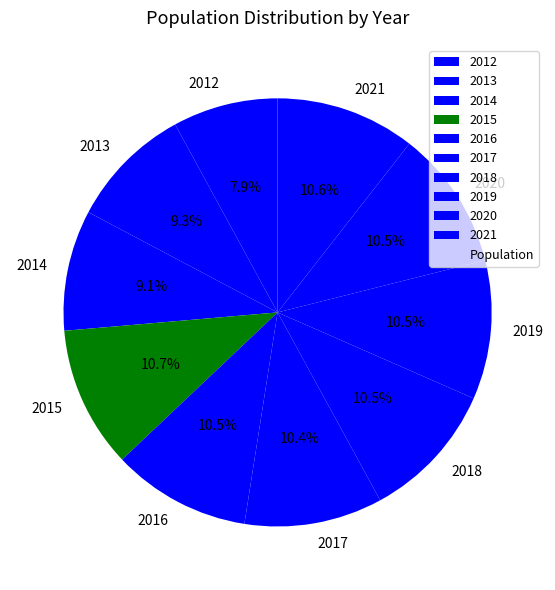

Is it true that 2013 is 19% of the pie?

False